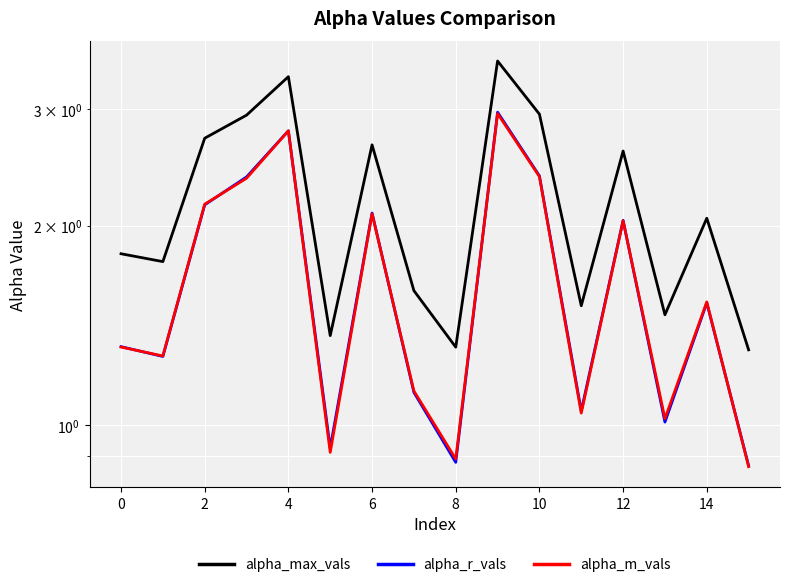

The value of alpha_m_vals at 15 is 1.2. True or false?

False